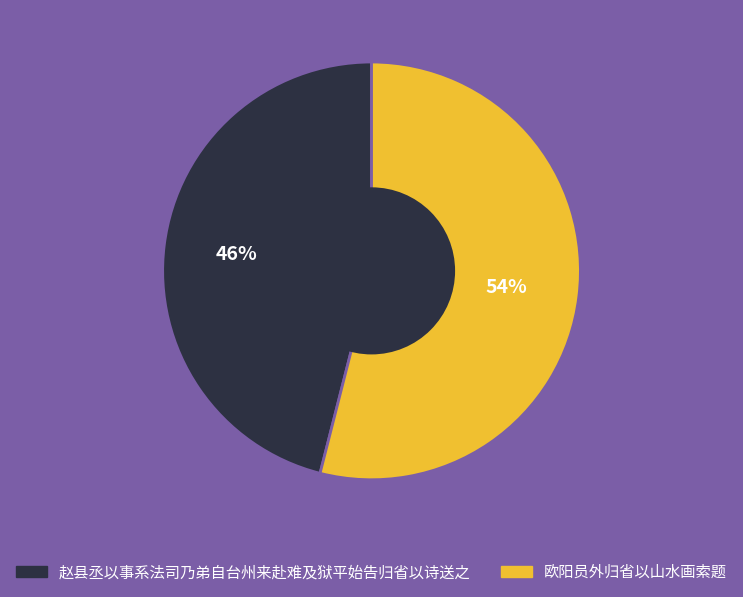

How many segments does this pie chart have?

2